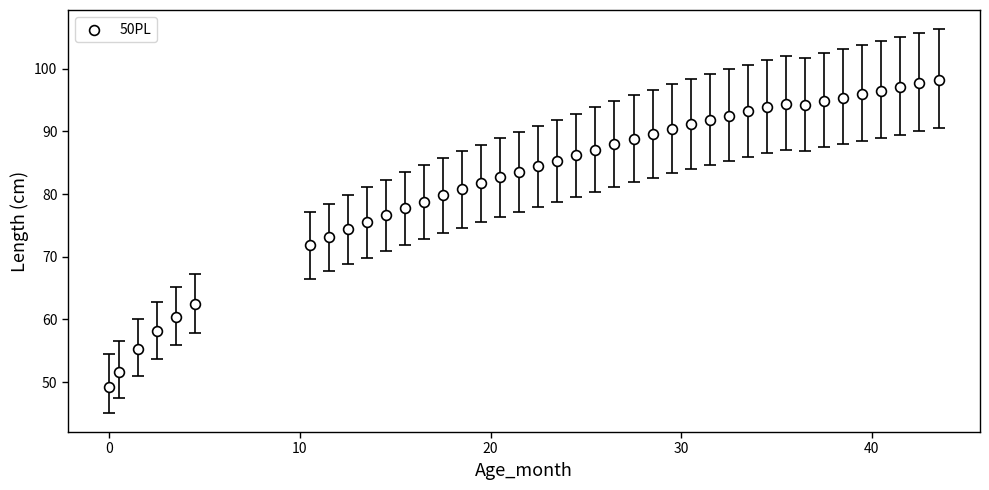

What is the range of X values (max minus min)?

43.5